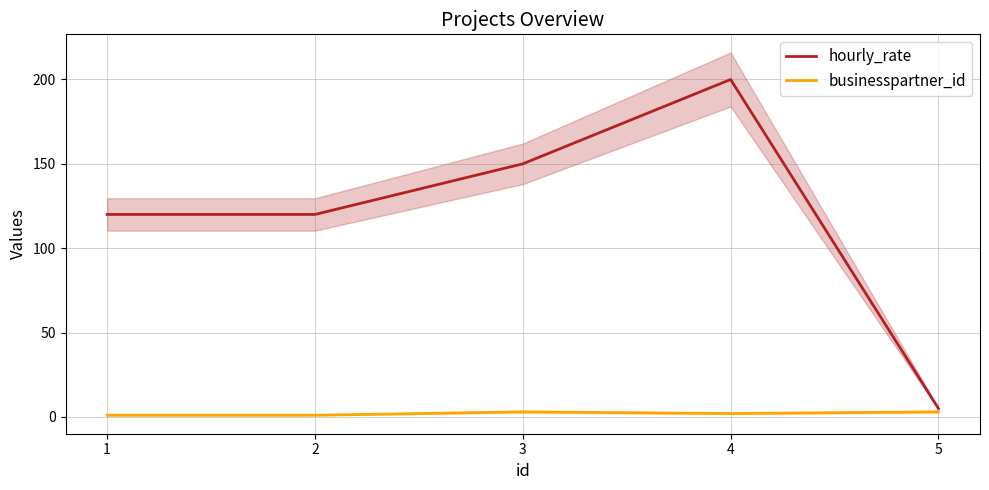

True or false: hourly_rate and businesspartner_id cross at least once.

False